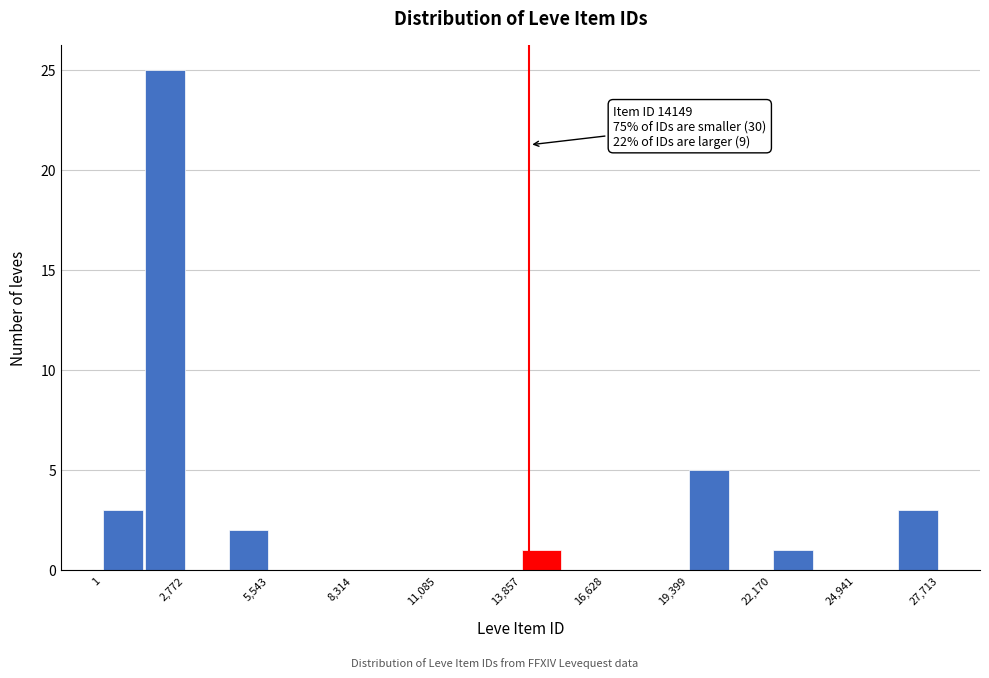

Read against the x-axis, roughly where is the centre of the tallest bar?

2000